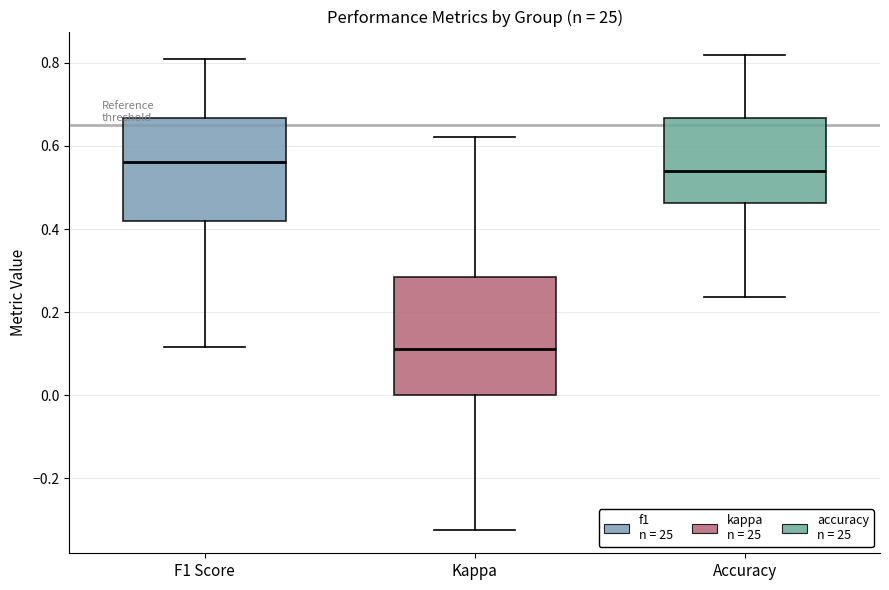

Where does the upper whisker of the box for Kappa end on the y-axis? The values are not printed on the chart, so give them approximately, as read against the axis.

0.62